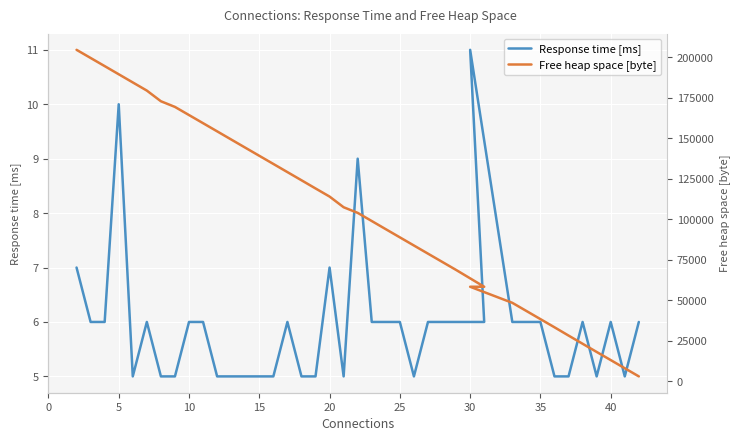

What is the highest value of the Response time [ms] series?

11